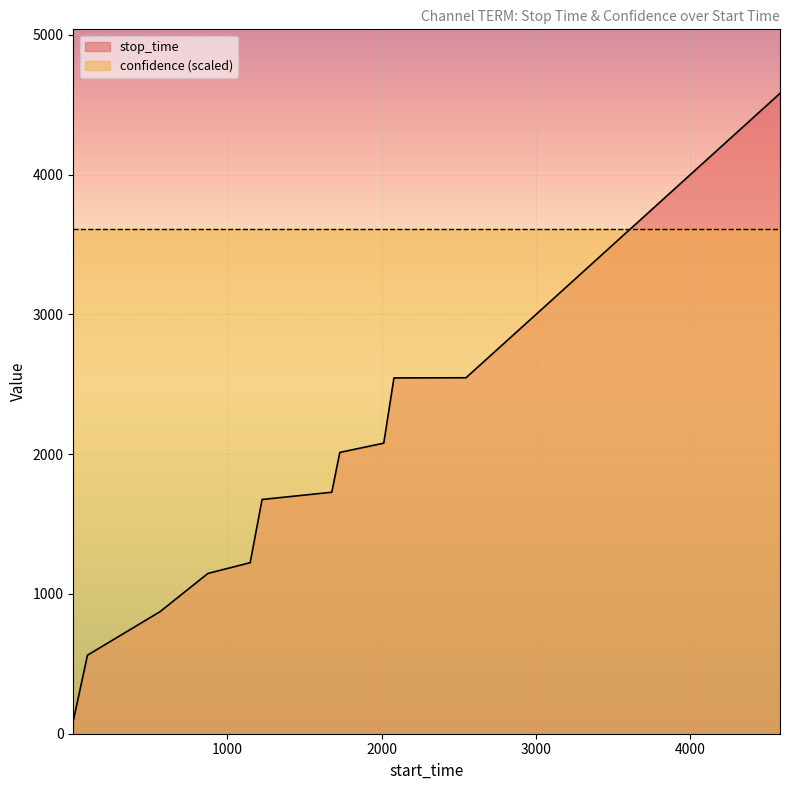

Reading left to right, extract all data points from this chart.

1=92	93=562	563=873	874=1147	1148=1224	1225=1676	1677=1728	1729=2013	2014=2079	2080=2546	2547=2547	3013=3012	3097=3096	3162=3161	3343=3342	3500=3499	3788=3787	4177=4176	4386=4385	4583=4582